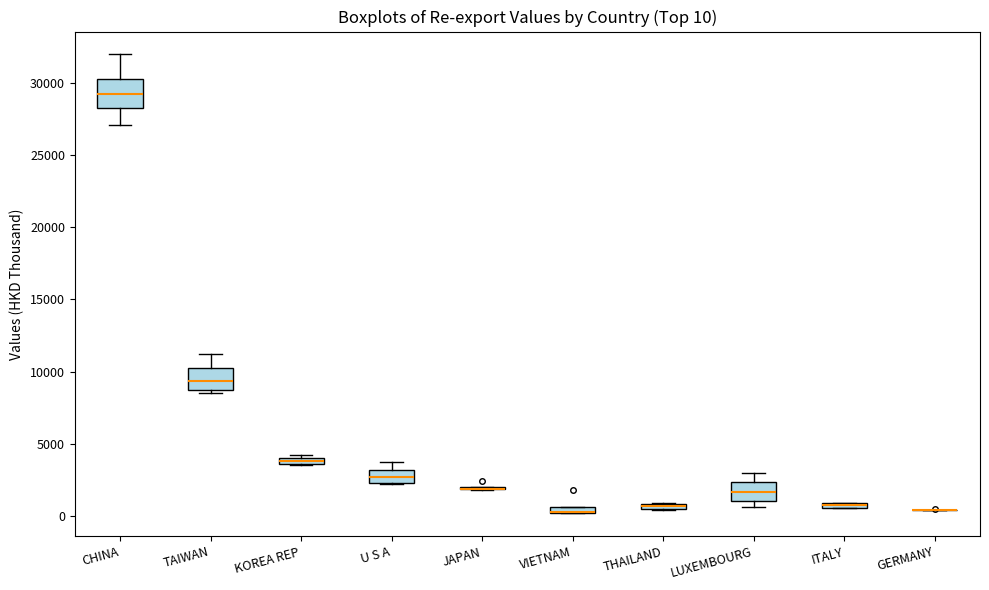

Which box is the tallest, from its lower edge to its upper edge?

CHINA